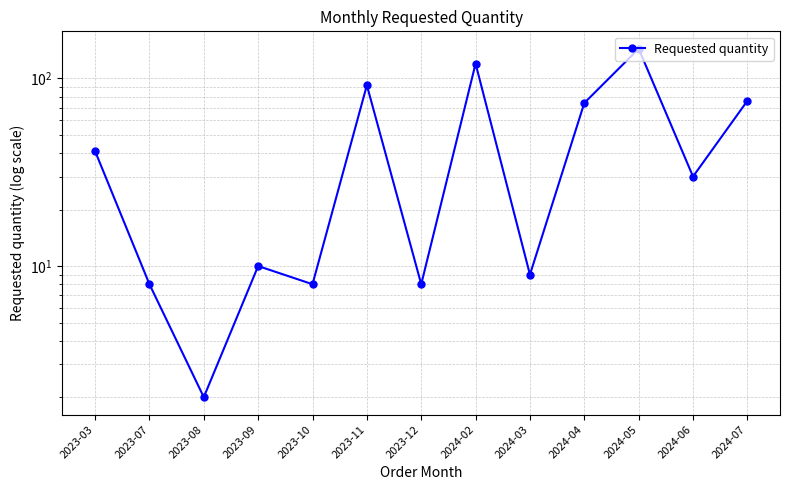

What is the difference between the maximum and second lowest values?

136